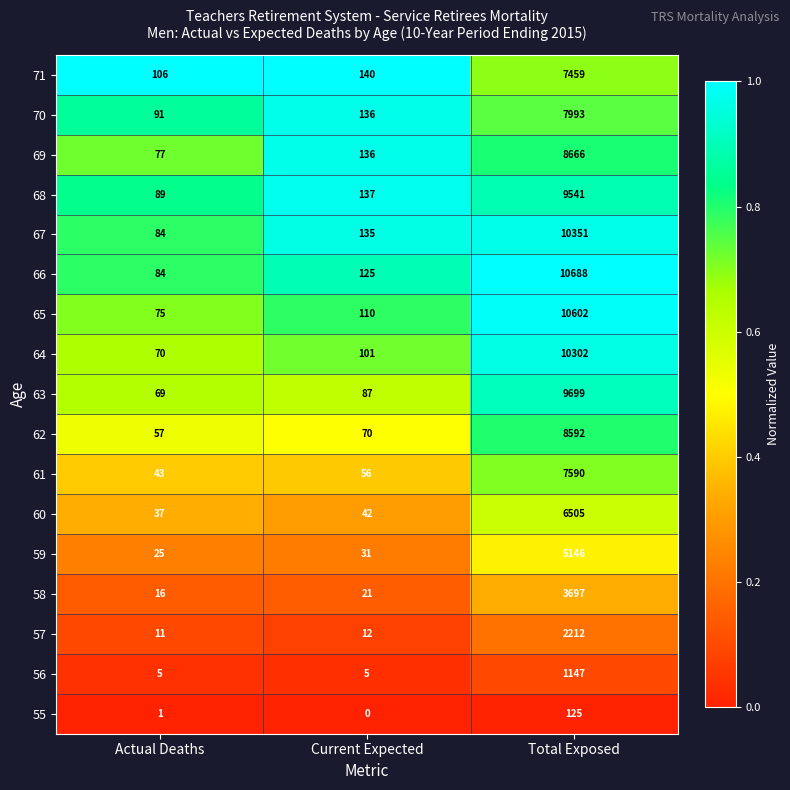

The value of 58 at Actual Deaths is 16. True or false?

True